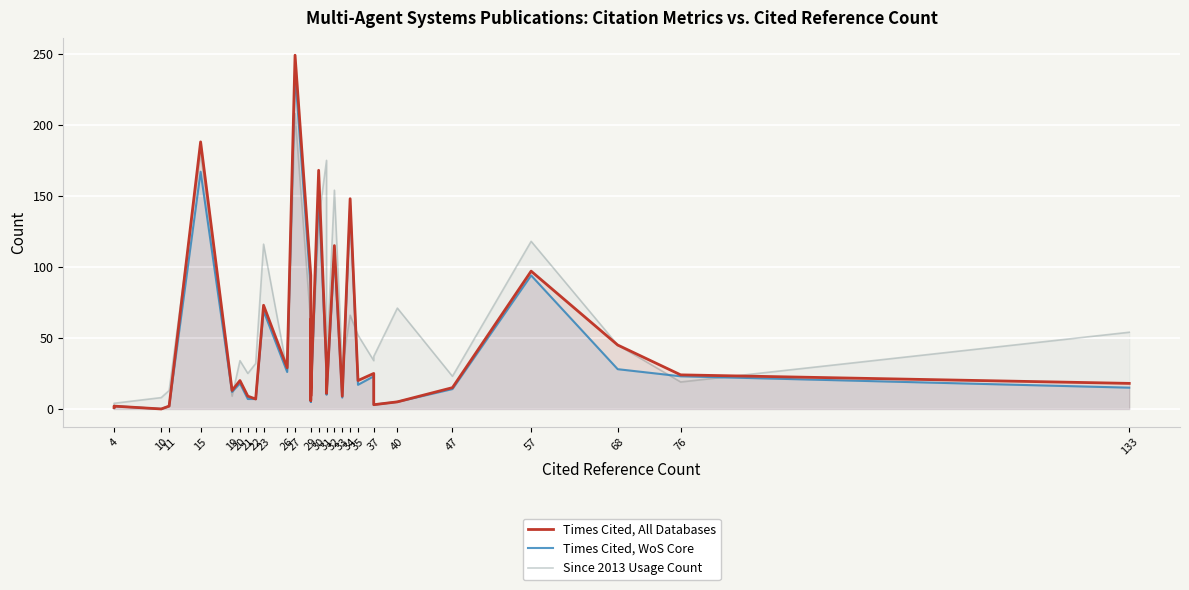

List the series in order of their peak value, highest first.

Times Cited, All Databases, Times Cited, WoS Core, Since 2013 Usage Count